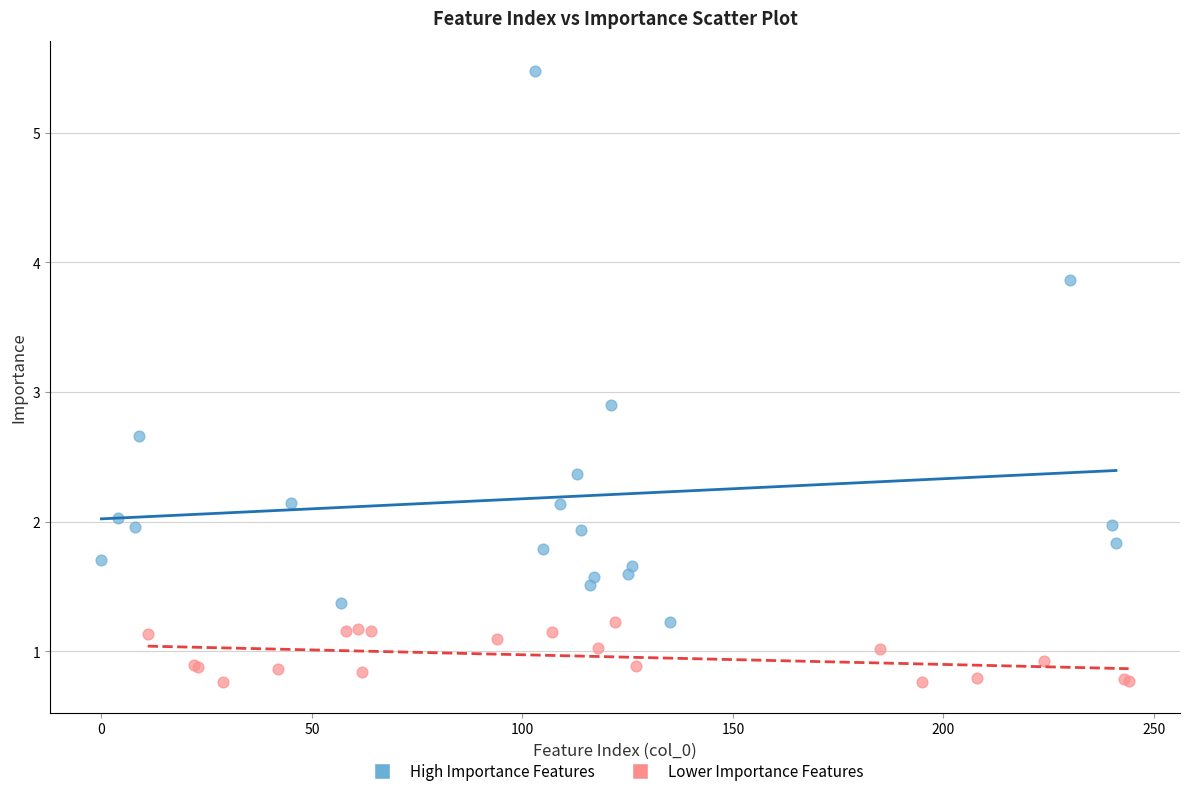

Which series has the widest spread of Y values?

High Importance Features